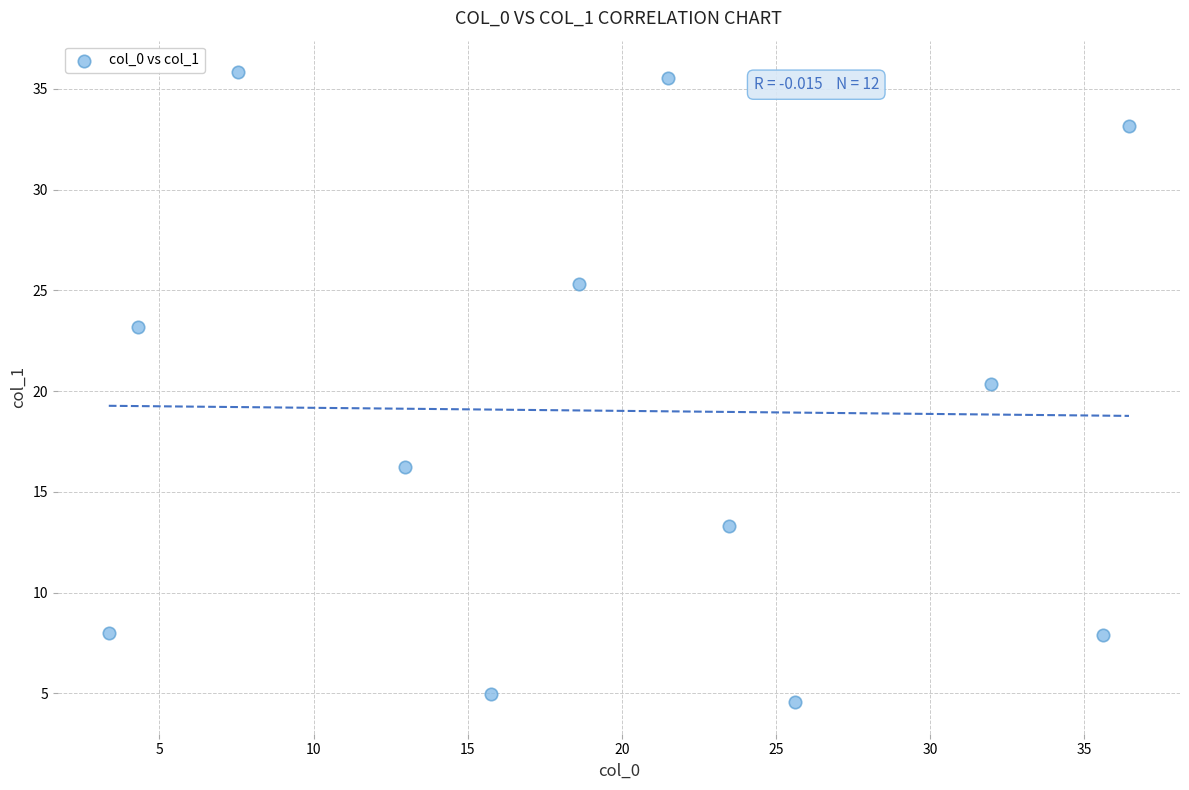

What is the range of X values (max minus min)?

33.1